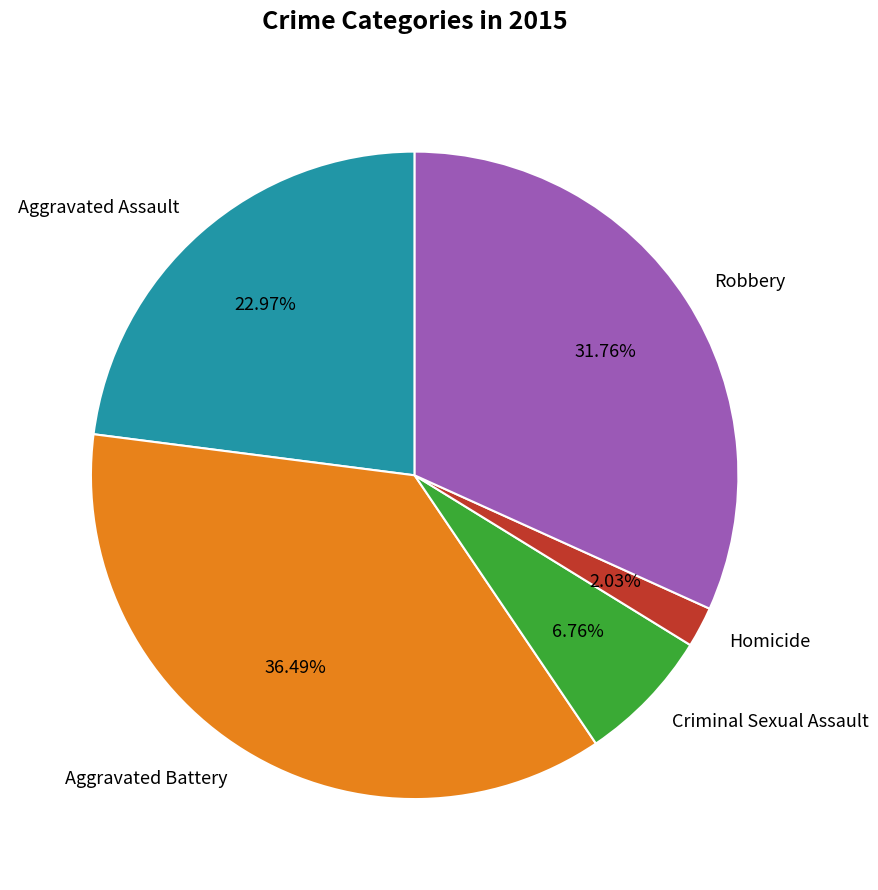

What is the largest slice in the pie chart?

Aggravated Battery